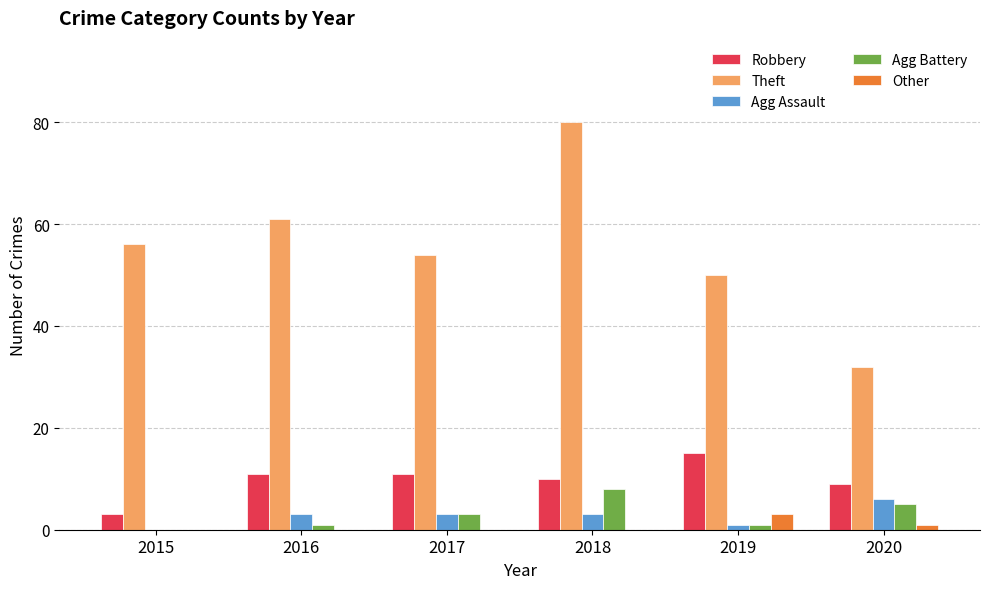

Reading left to right, what are all the values shown in this chart?

Robbery: 3	11	11	10	15	9
Theft: 56	61	54	80	50	32
Agg Assault: 0	3	3	3	1	6
Agg Battery: 0	1	3	8	1	5
Other: 0	0	0	0	3	1